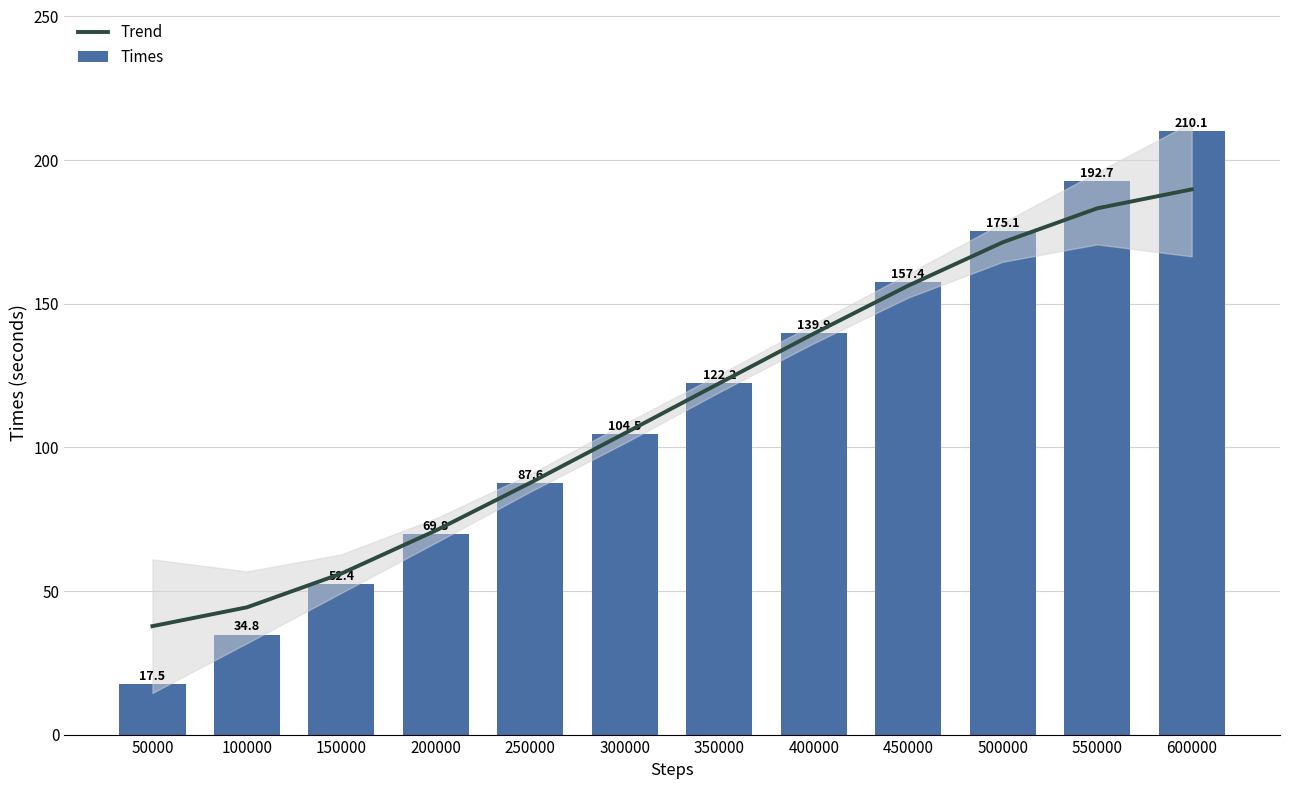

Rank the series at 300000 from lowest to highest value.

Times, Trend